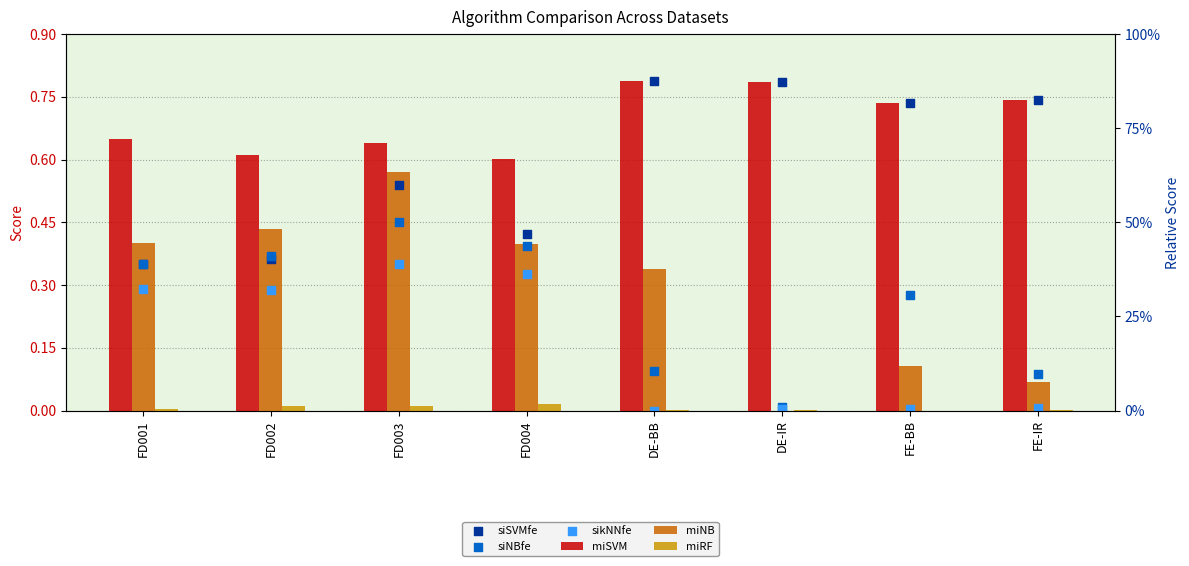

Which series has the largest total across all categories?

miSVM